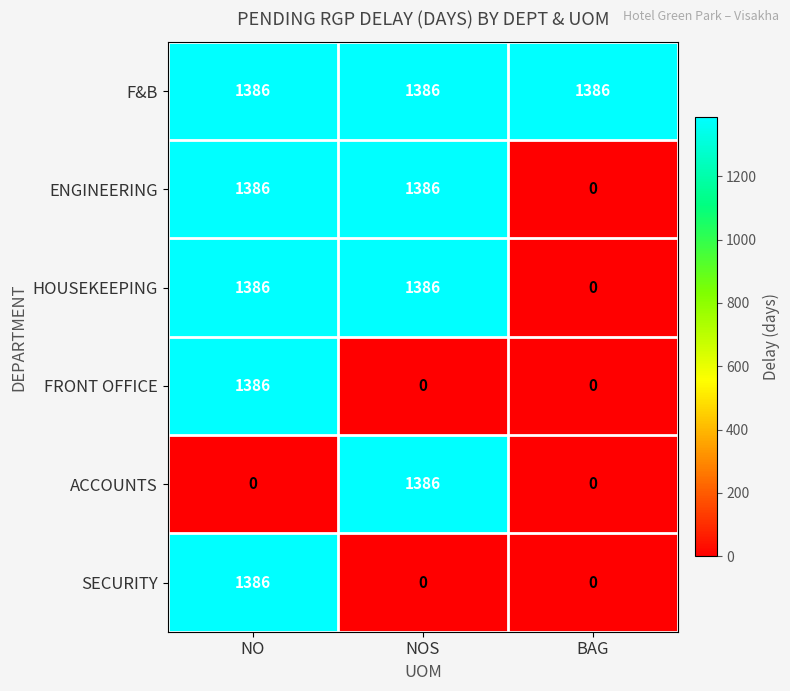

Count the HOUSEKEEPING values in the range 0 to 1386.

3